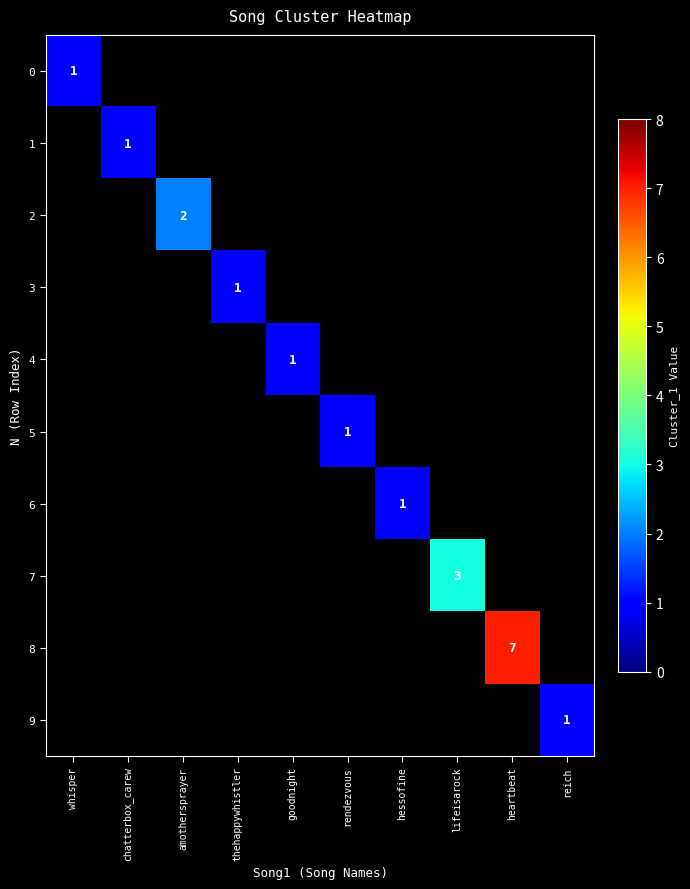

Is the value of 8 at lifeisarock greater than the value of 2 at heartbeat?

No